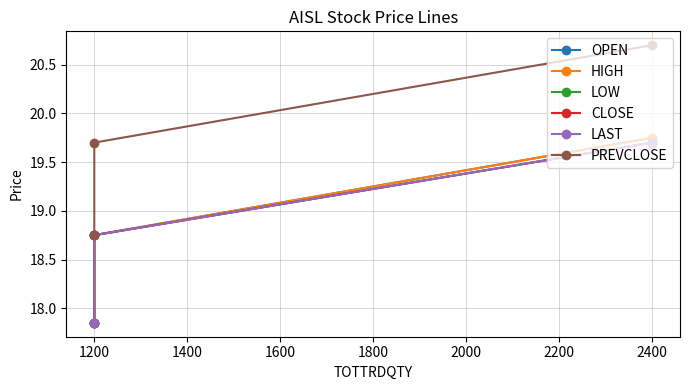

What are all the series names shown in the legend?

OPEN, HIGH, LOW, CLOSE, LAST, PREVCLOSE